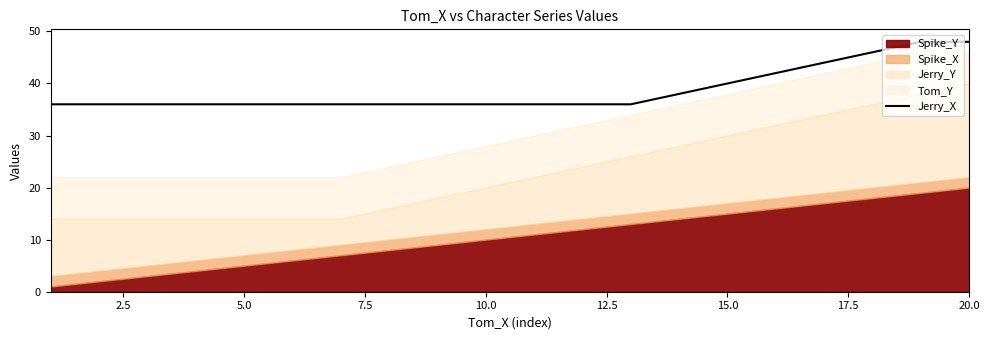

True or false: the data has more than 2 interior local peaks.

False